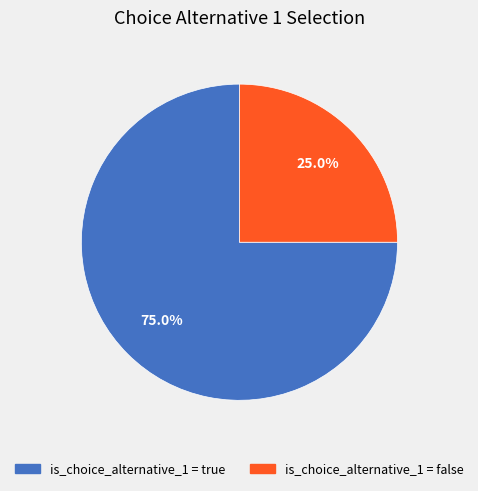

Does any single category account for the majority?

Yes